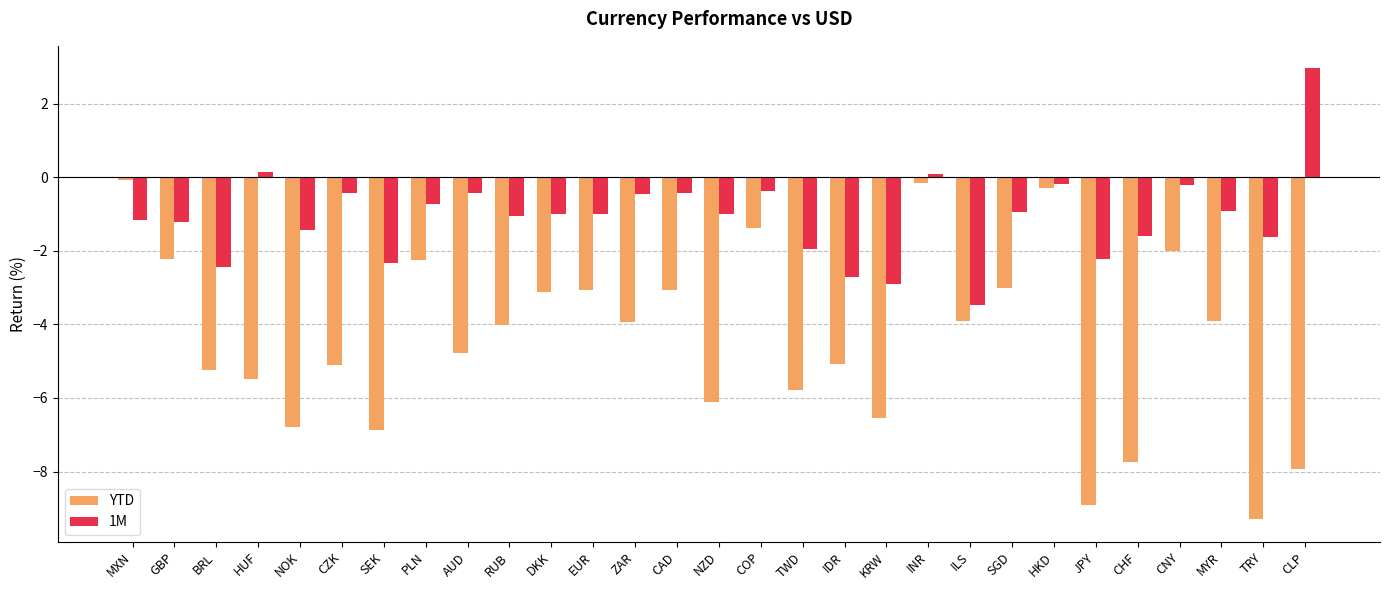

What is the difference between the second highest and minimum values in the YTD series?

9.1